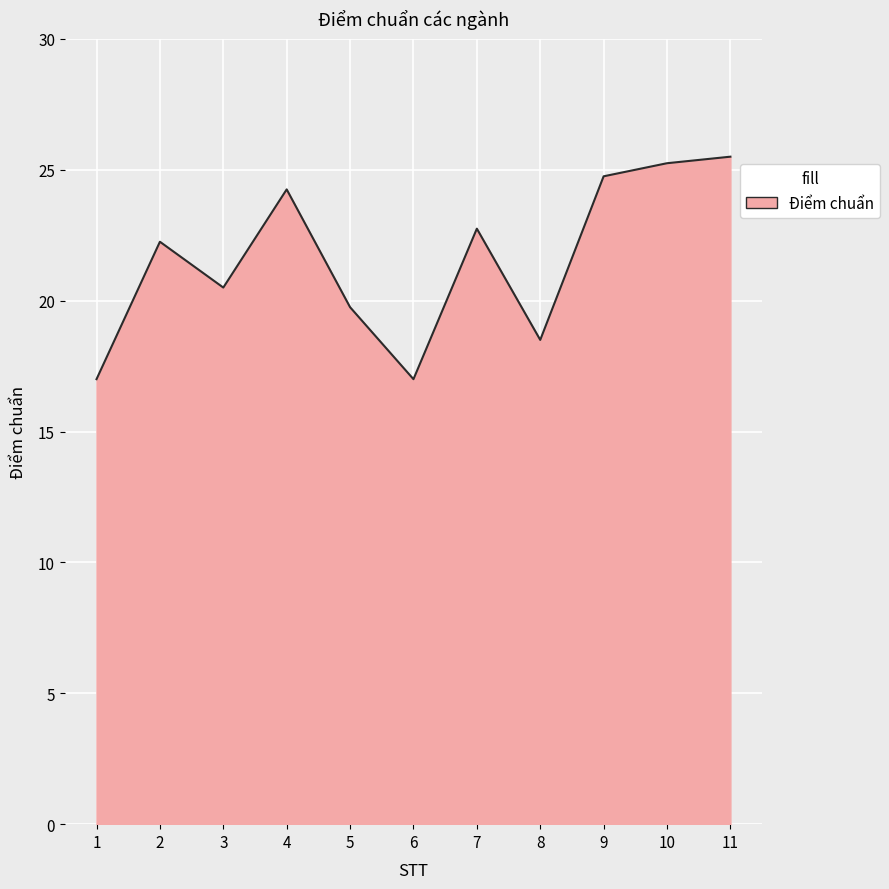

Is it true that the value at 3 is 28.5?

False